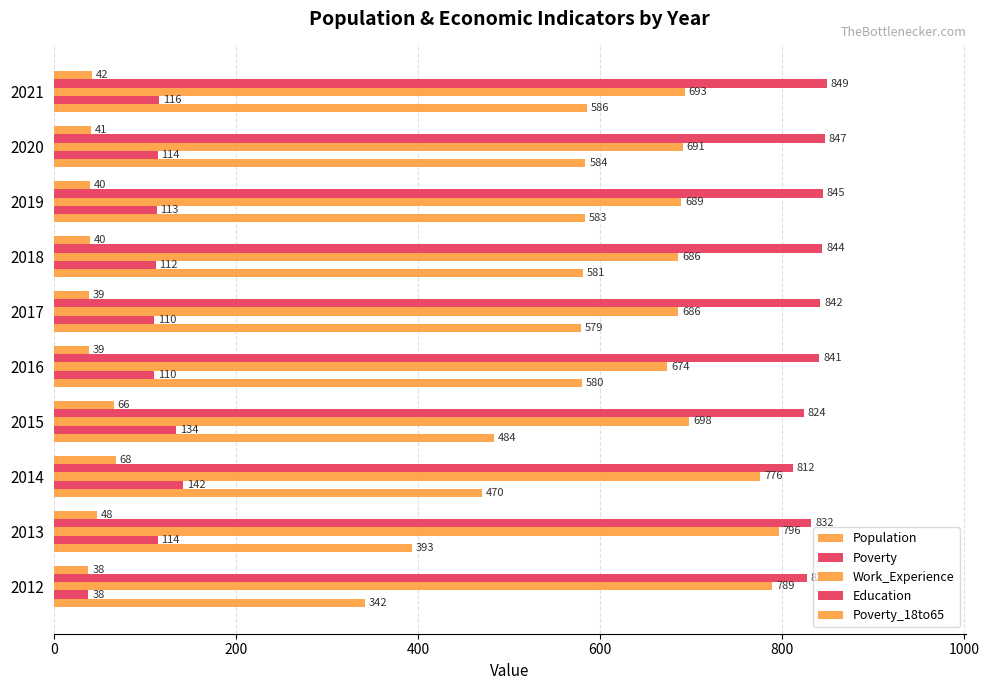

Reading left to right, extract all data points from this chart.

Population: 342	393	470	484	580	579	581	583	584	586
Poverty: 38	114	142	134	110	110	112	113	114	116
Work_Experience: 789	796	776	698	674	686	686	689	691	693
Education: 827	832	812	824	841	842	844	845	847	849
Poverty_18to65: 38	48	68	66	39	39	40	40	41	42